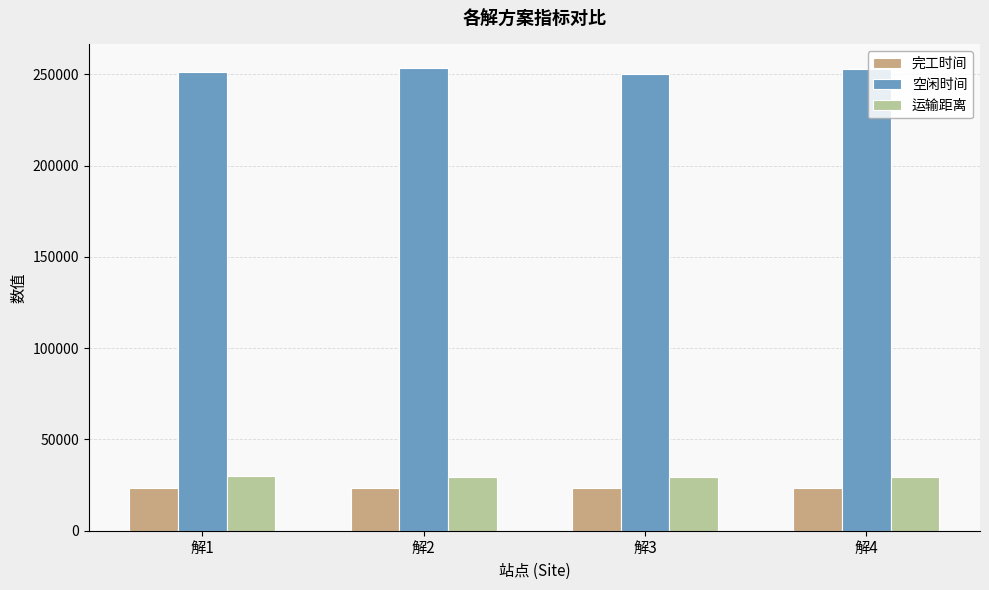

What is the value of the 空闲时间 bar at the 3rd from the left?

250144.8